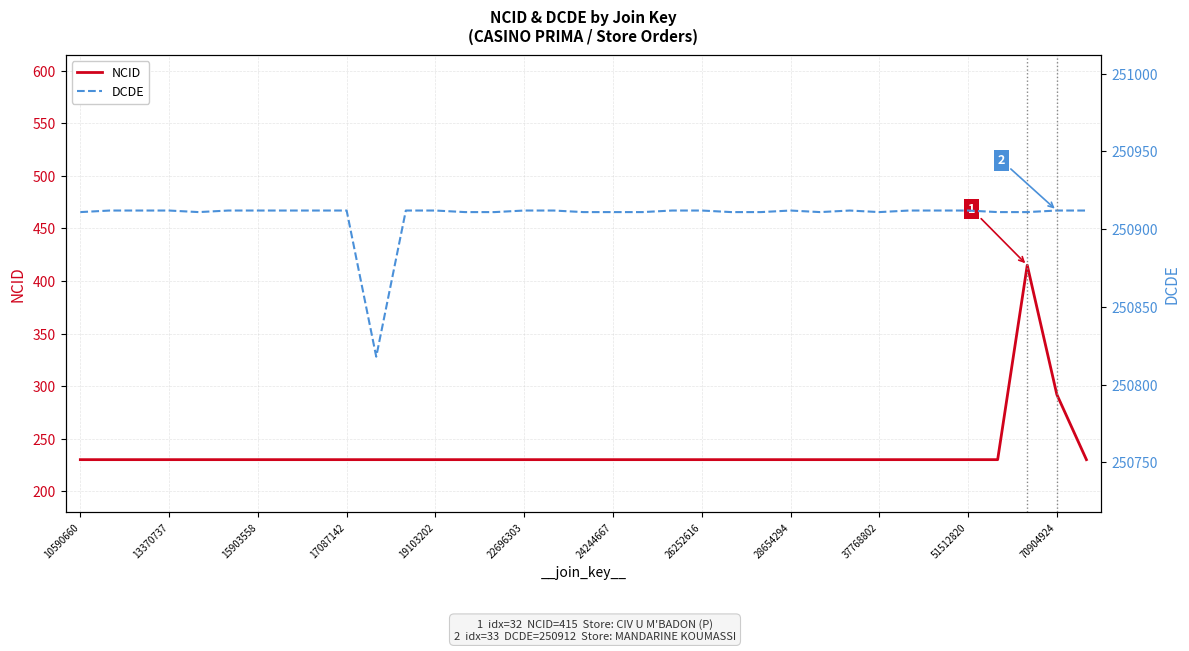

The NCID series shows 292 at 70904924. True or false?

True